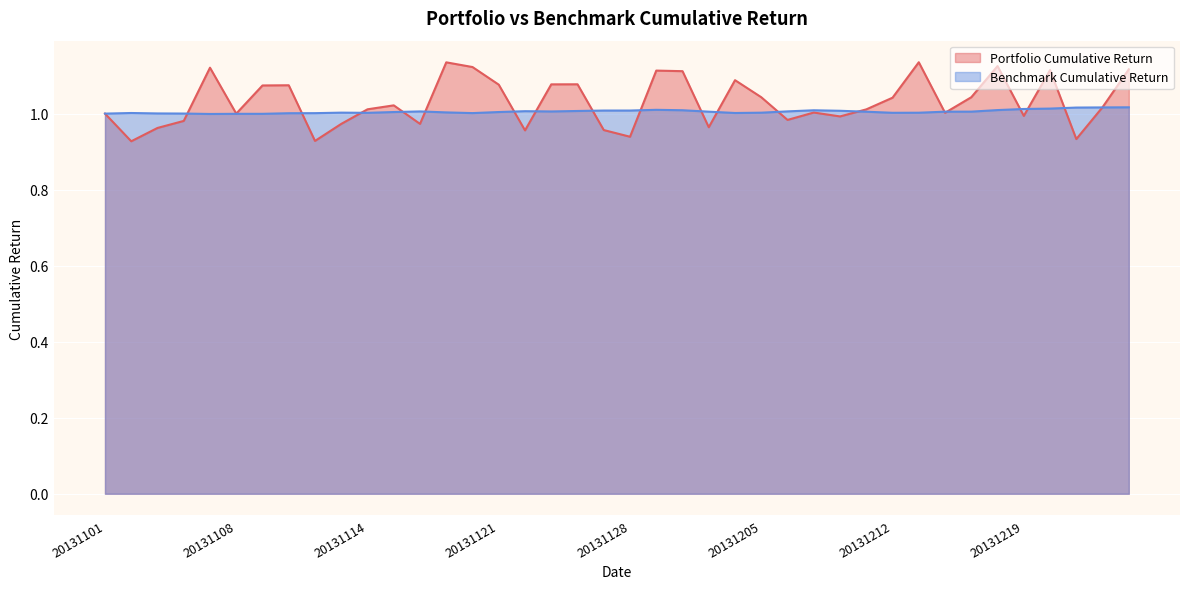

At which category does Portfolio Cumulative Return reach its first local peak?

20131107